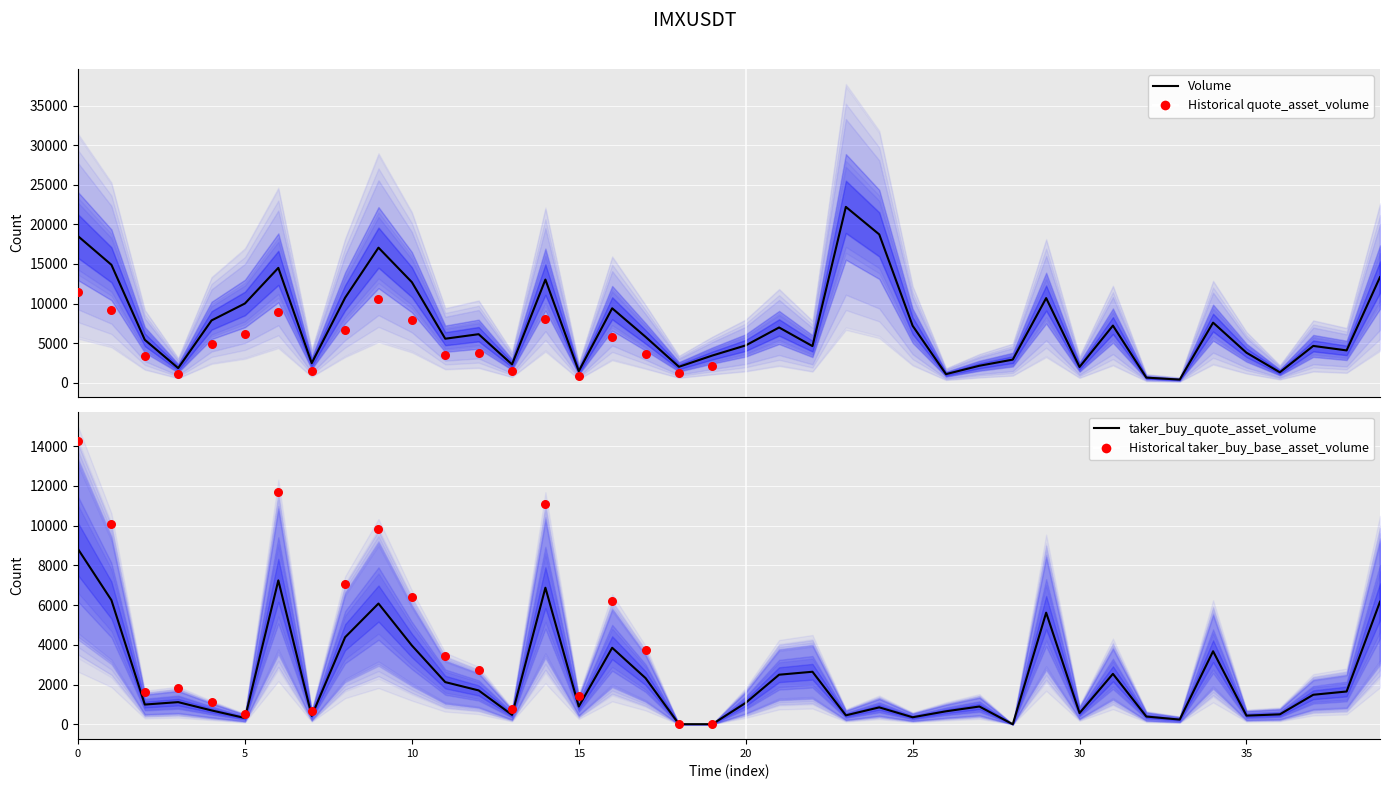

At how many categories does at least one series exceed 7021?

17